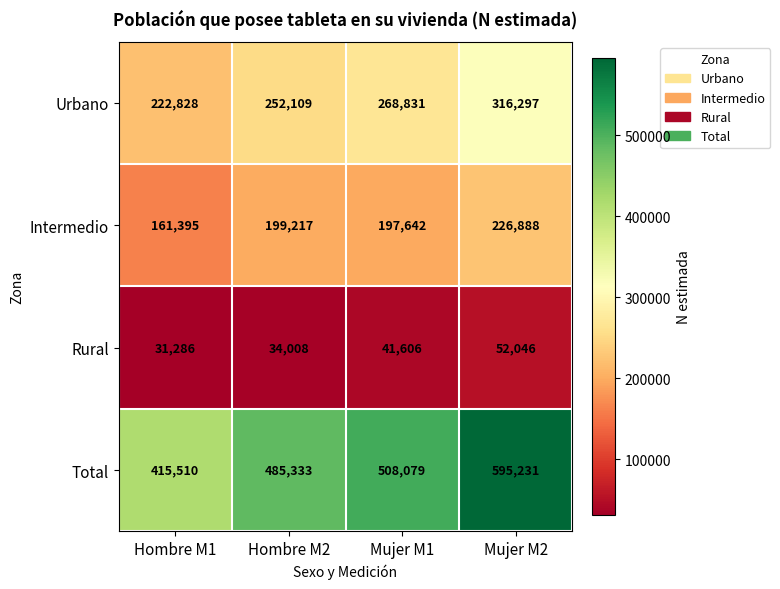

Is it true that Intermedio equals 94030 at Hombre M1?

False